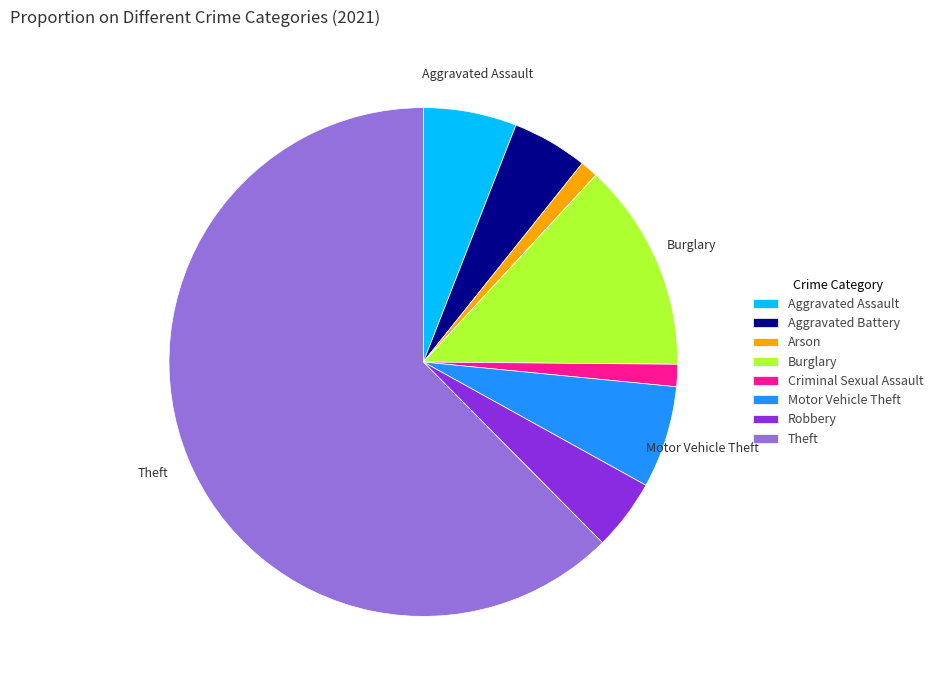

Which category has the biggest portion of the pie?

Theft